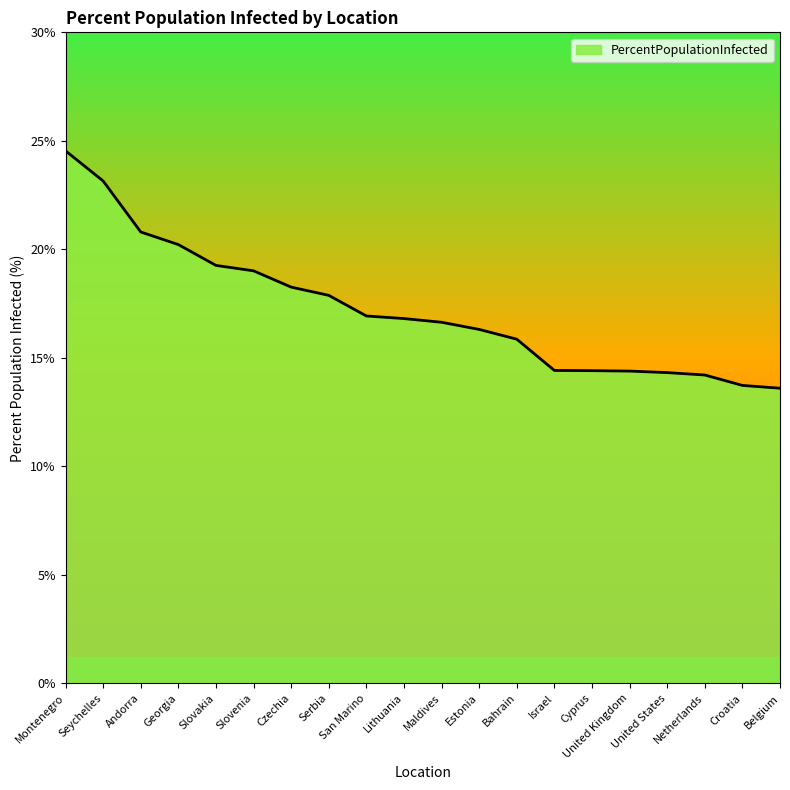

Between Serbia and San Marino, which is larger?

Serbia